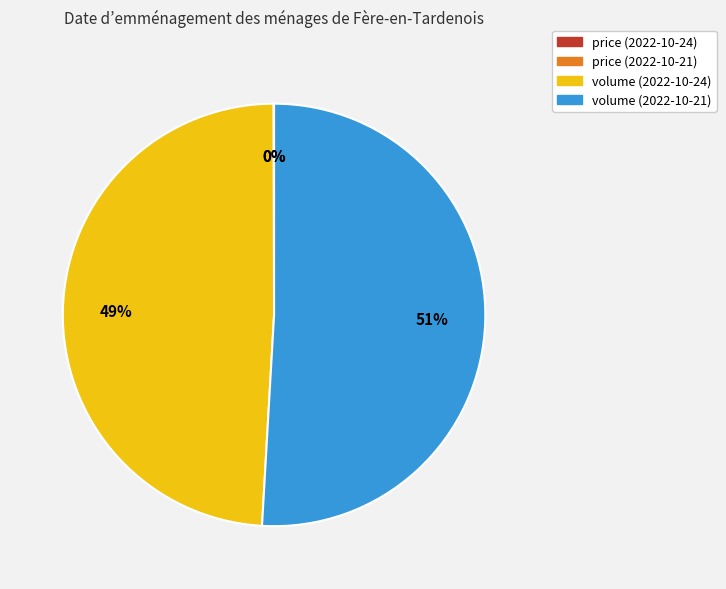

True or false: volume (2022-10-24) accounts for 49% of the total.

True